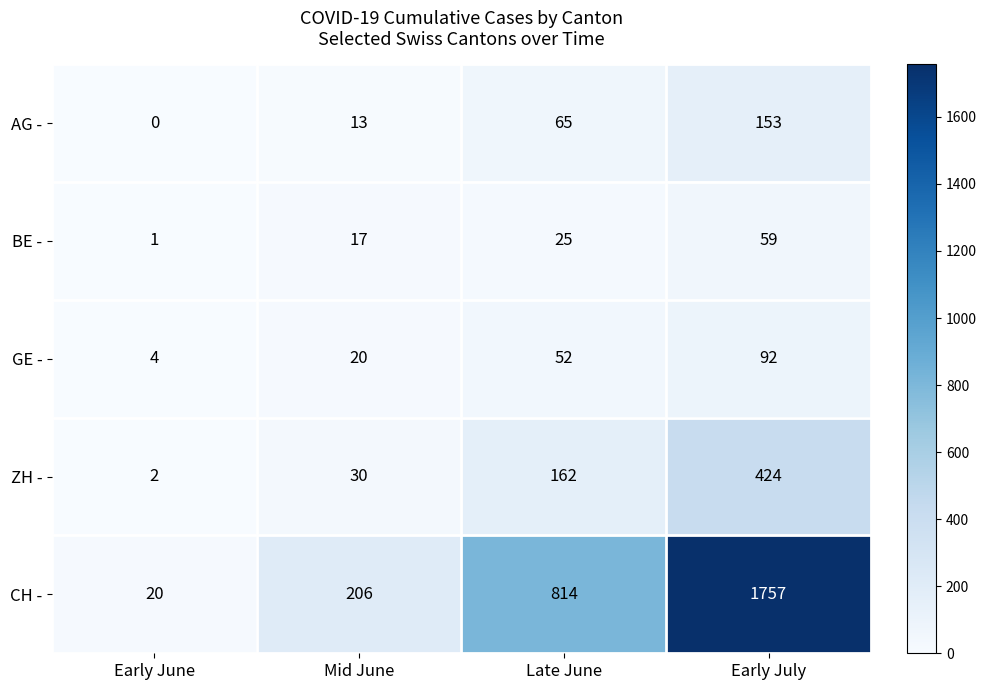

At Late June, list the series in order from largest to smallest.

CH -, ZH -, AG -, GE -, BE -